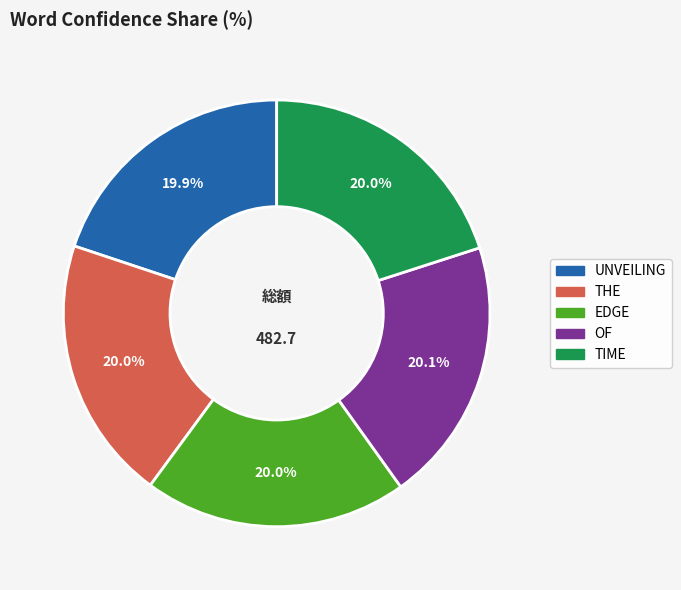

Is it true that TIME is 9% of the pie?

False